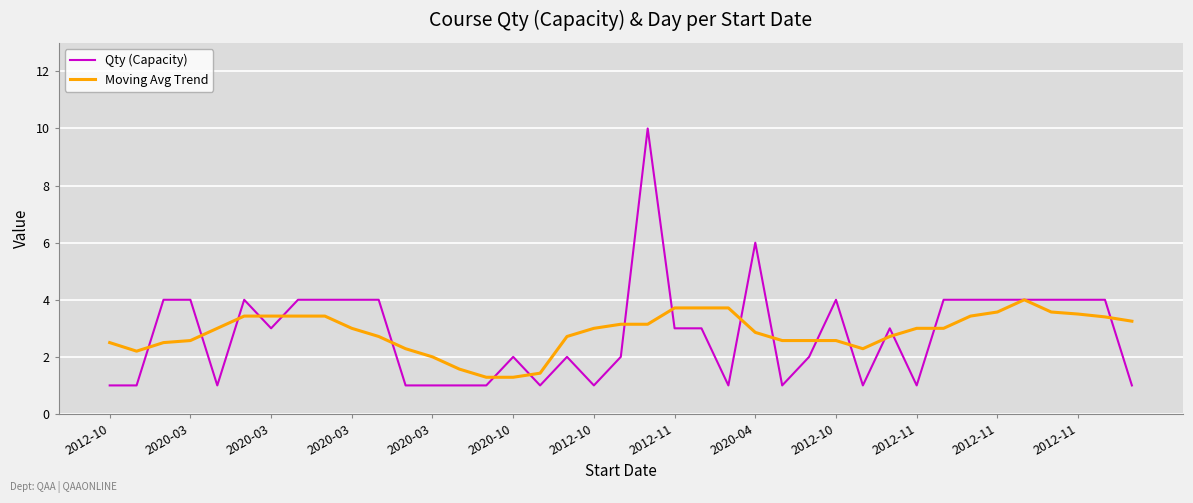

List the series in order of their peak value, lowest first.

Moving Avg Trend, Qty (Capacity)